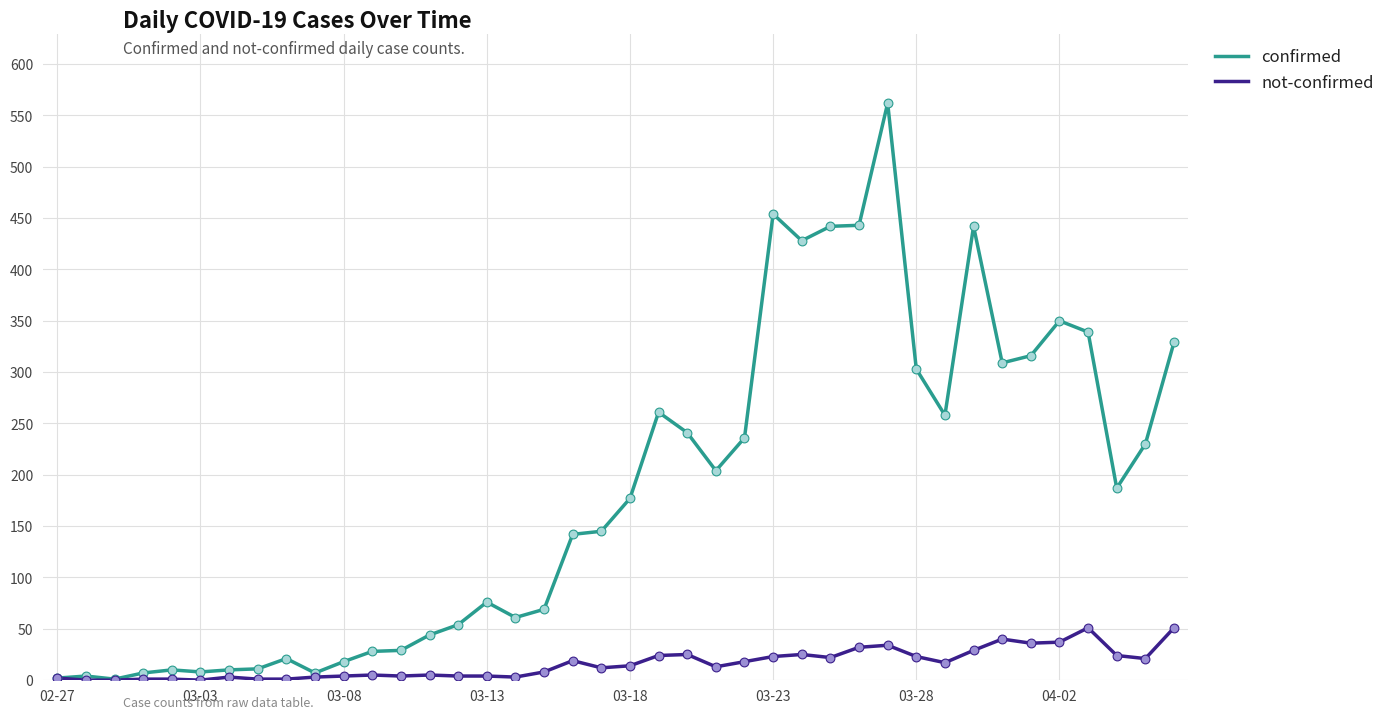

What are all the series names shown in the legend?

confirmed, not-confirmed